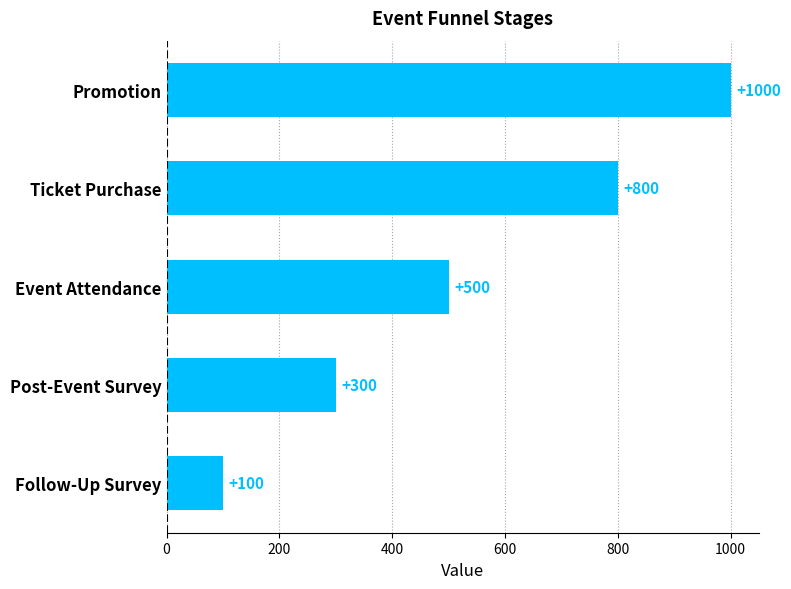

Reading top to bottom, transcribe all the data shown in this chart.

Promotion=1000	Ticket Purchase=800	Event Attendance=500	Post-Event Survey=300	Follow-Up Survey=100